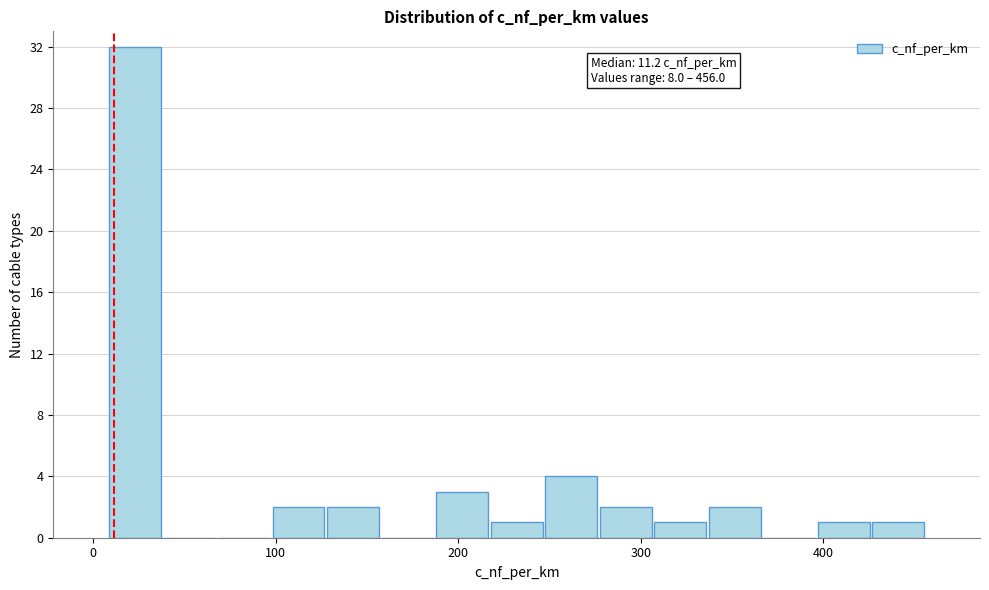

Read against the x-axis, roughly where is the centre of the tallest bar?

20